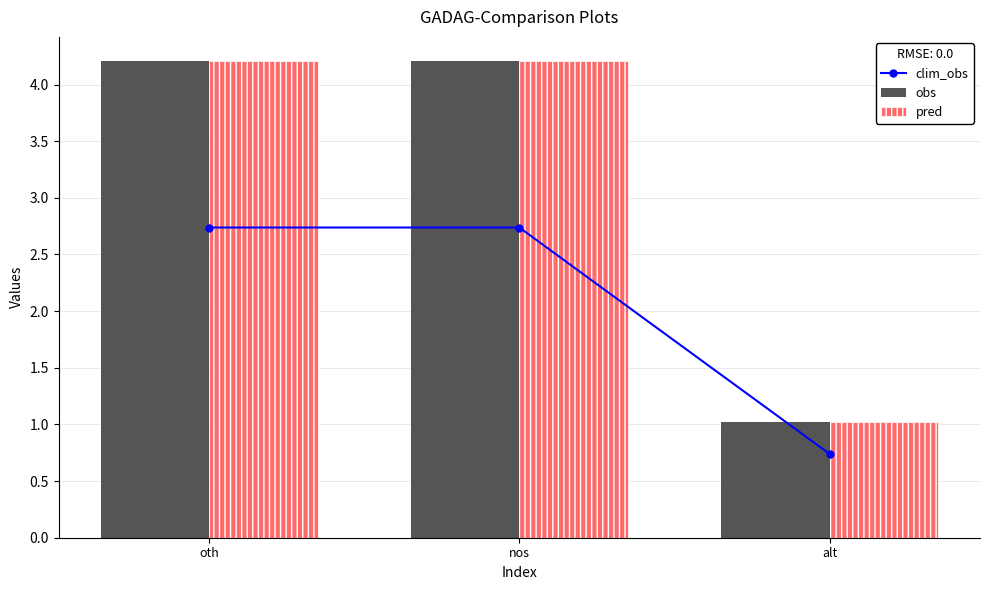

What is the spread (max minus min) of values at oth?

1.5